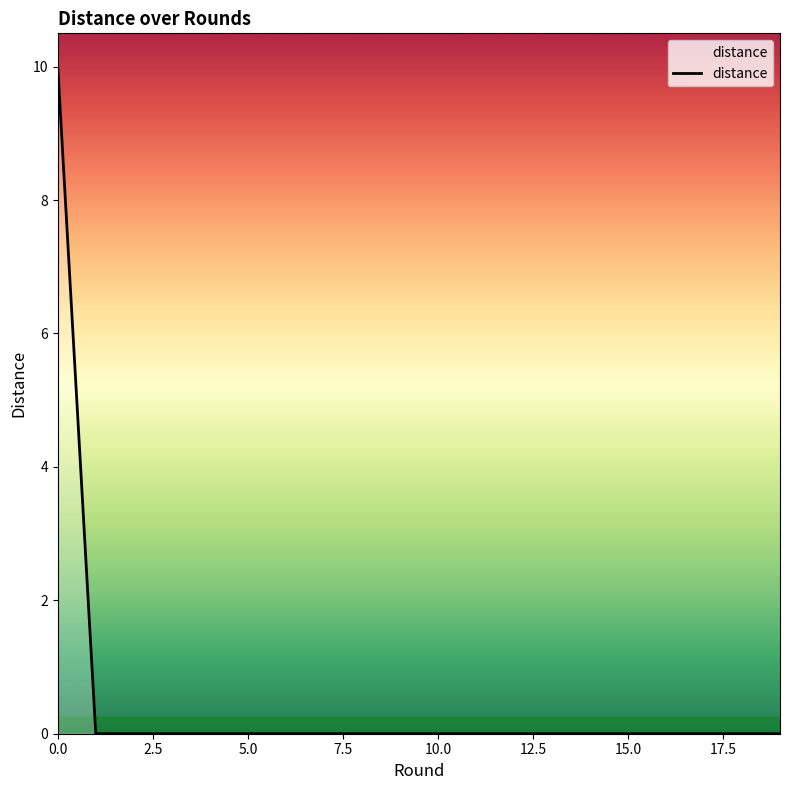

What is the greatest value displayed?

10.0